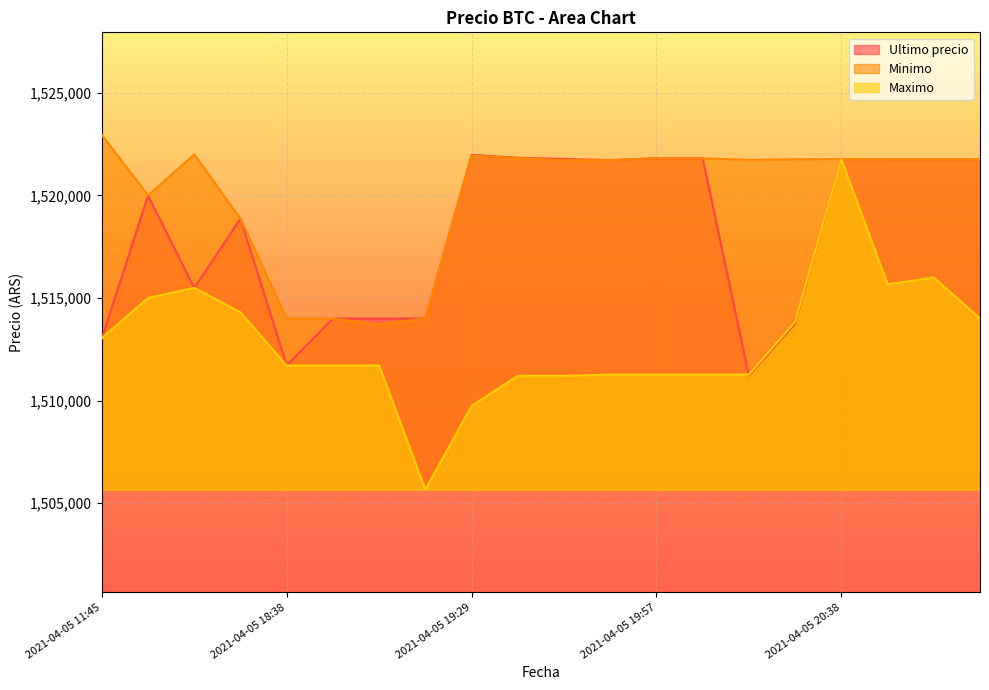

Does the chart display data point markers on the line(s)?

No